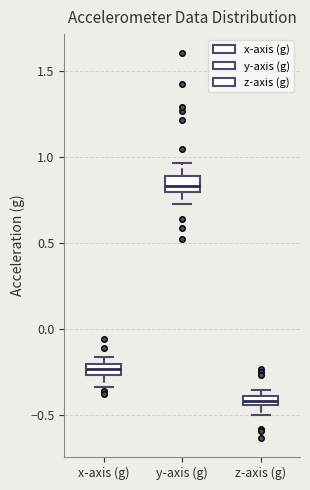

Where is the lower edge of the box for x-axis (g) on the y-axis? The values are not printed on the chart, so give them approximately, as read against the axis.

-0.25